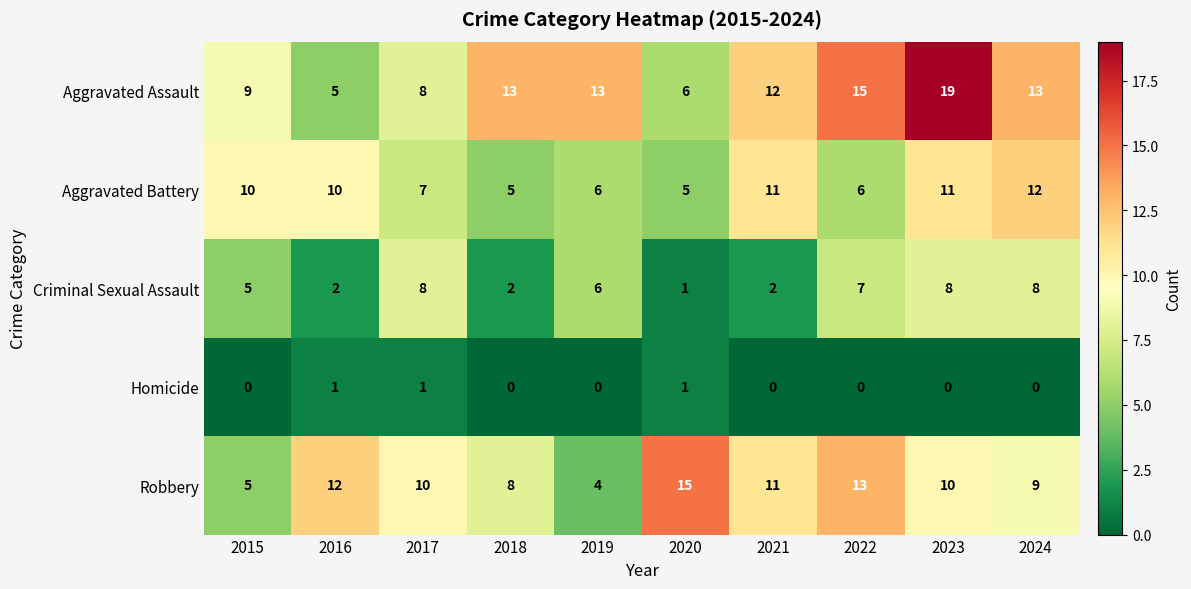

What is the difference between the maximum and second lowest values in the Robbery series?

10